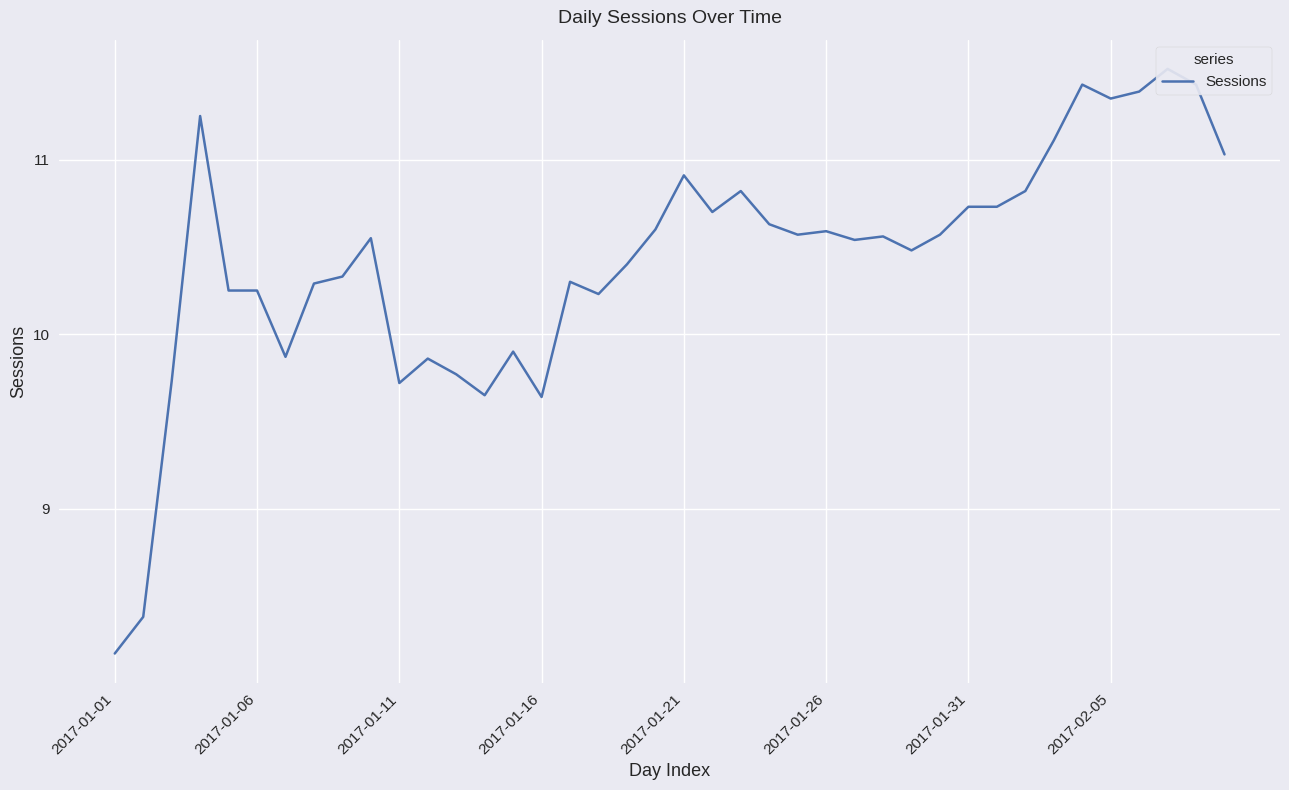

What is the value of the 35th point from the left?

11.4